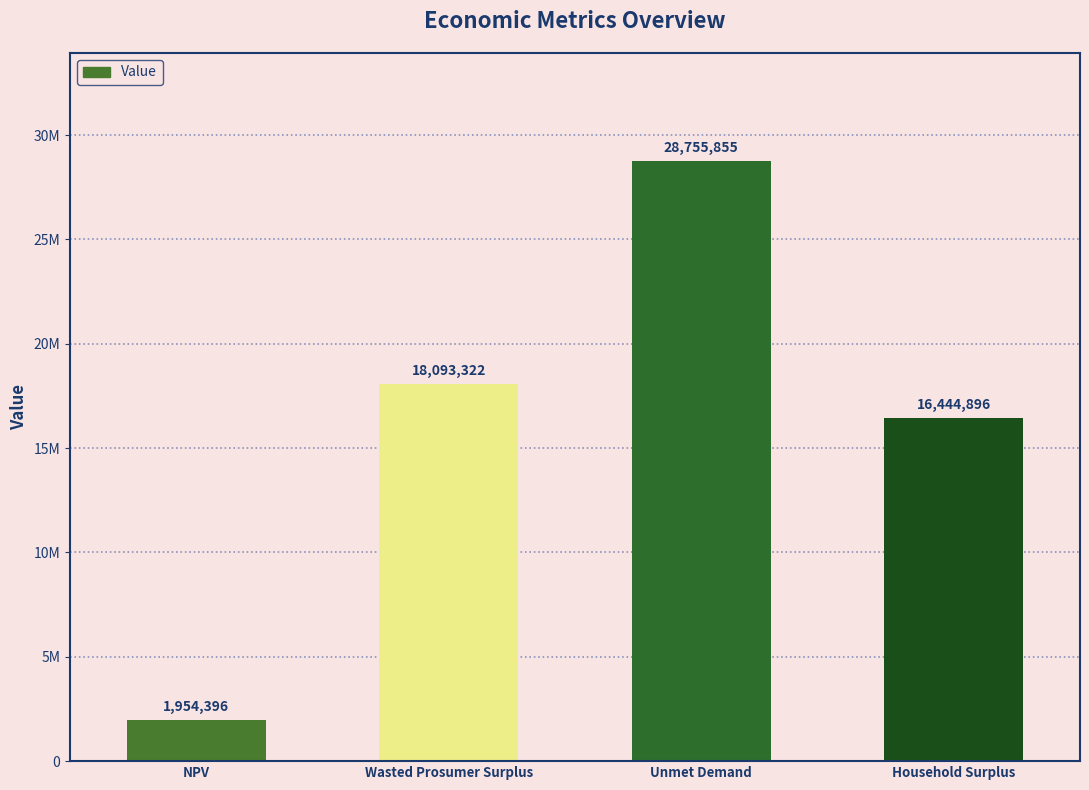

Reading left to right, what are all the values shown in this chart?

NPV=1954396.2	Wasted Prosumer Surplus=18093321.8	Unmet Demand=28755855.3	Household Surplus=16444895.9